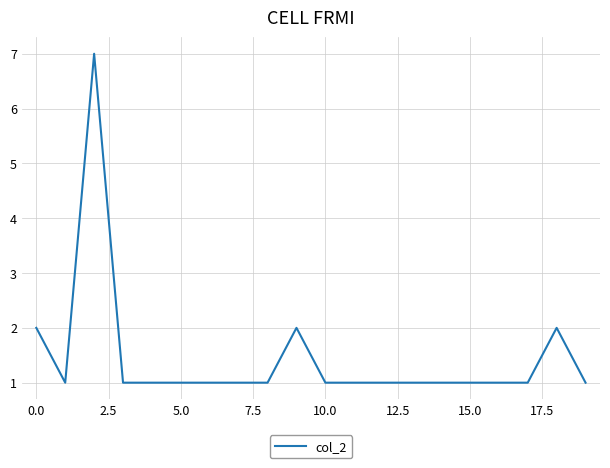

What is the sum of all values?

29